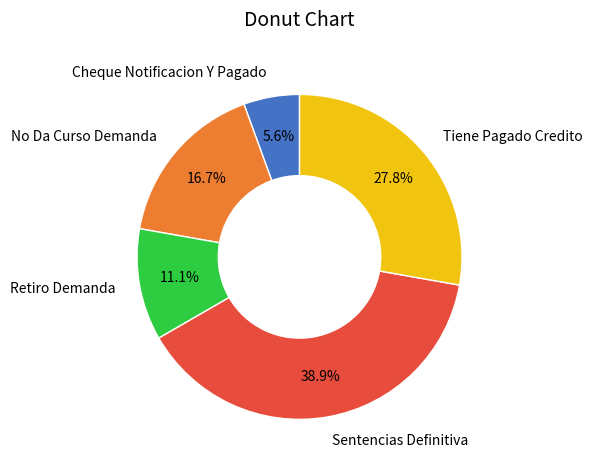

To the nearest percent, what is the average slice percentage?

20%